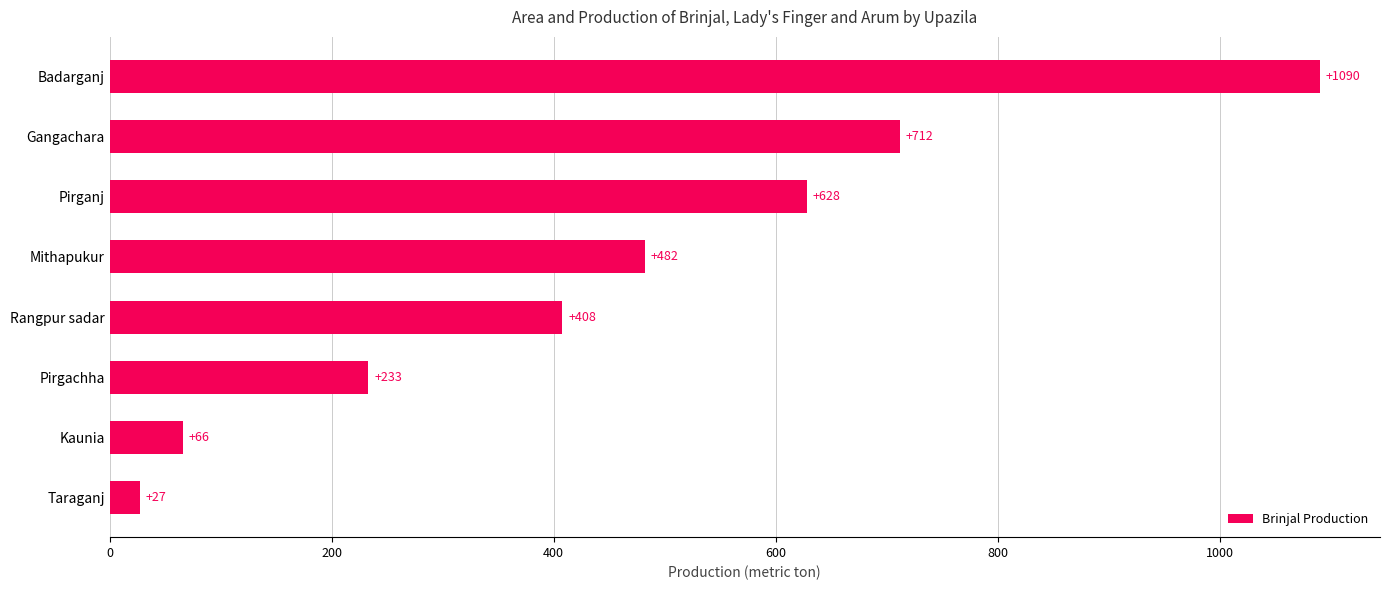

Where is the data nearest to the value 558?

Pirganj